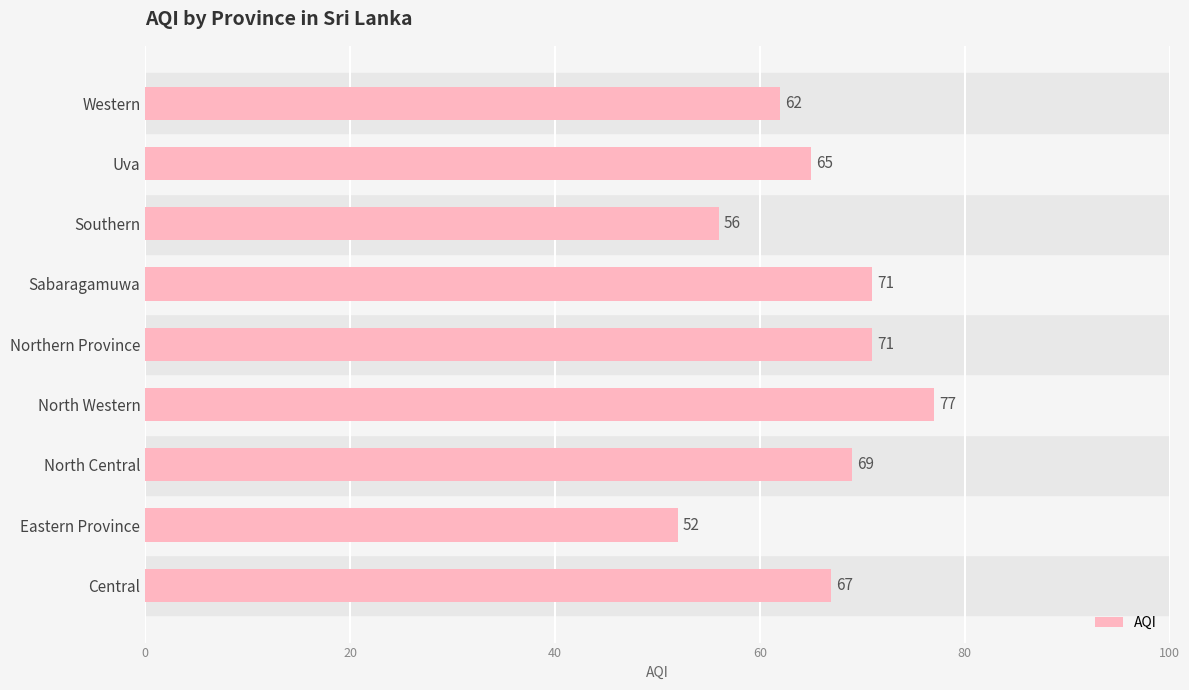

How many bars are there in total?

9